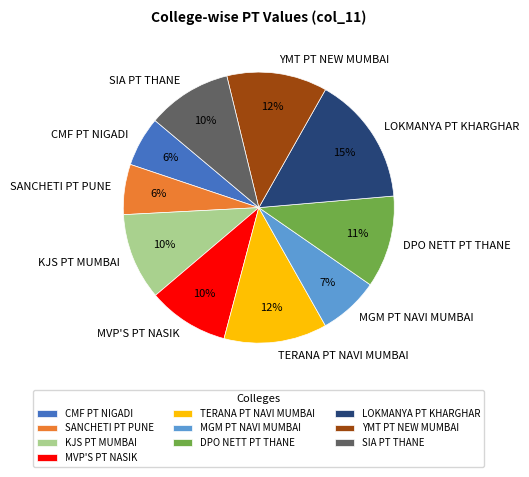

To the nearest percent, what portion does SANCHETI PT PUNE represent?

6%